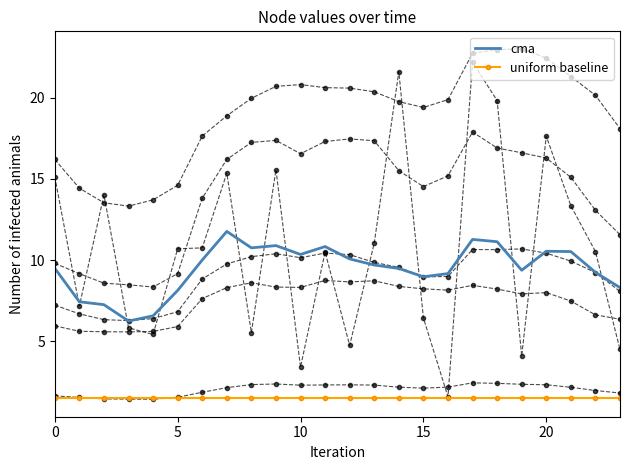

The value of uniform baseline at 20 is 0.6. True or false?

False